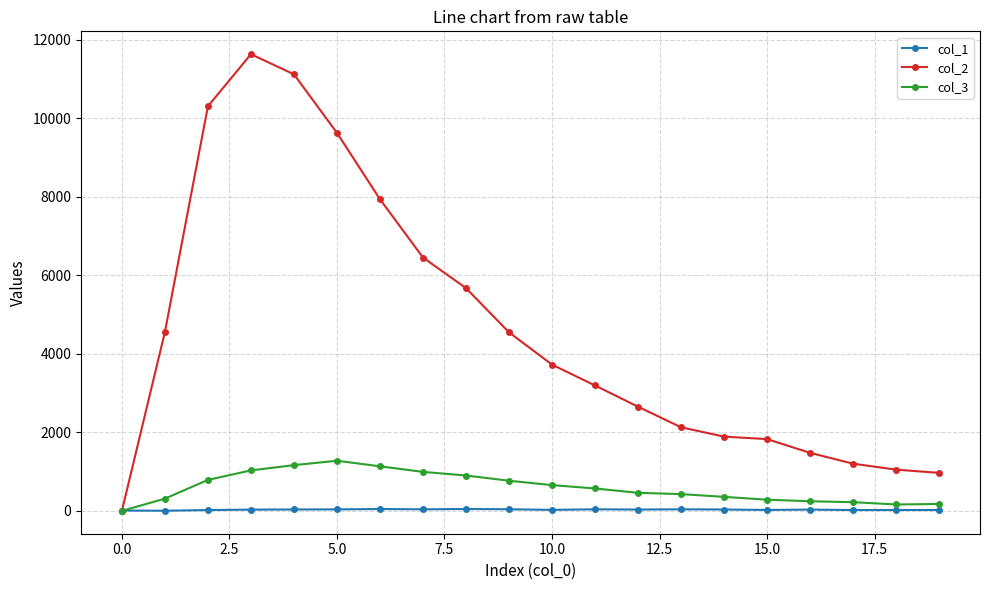

True or false: col_1 has more than 1 interior local peaks.

True